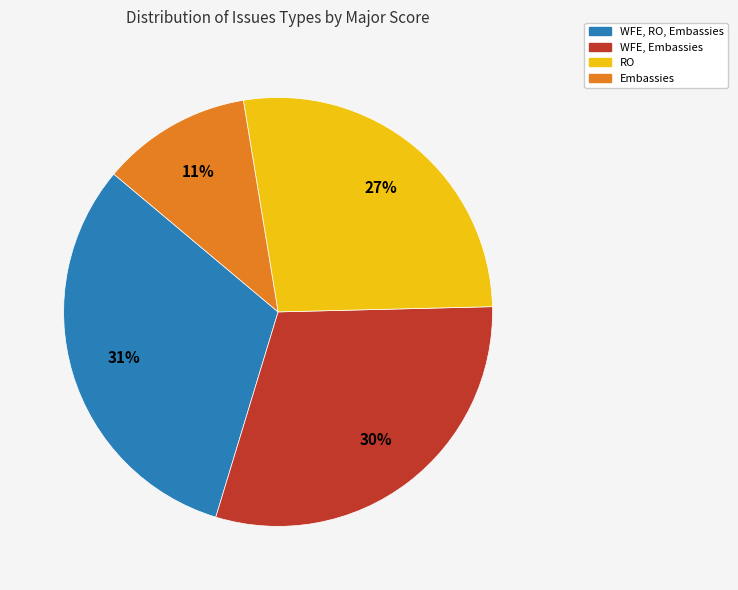

Is there a majority slice in this chart?

No